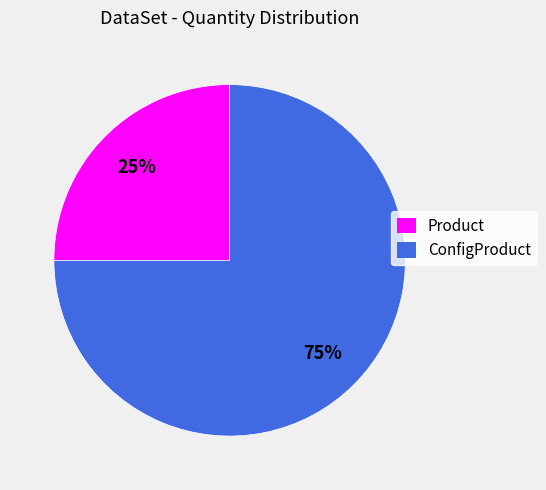

Is the sum of ConfigProduct and Product greater than half?

Yes